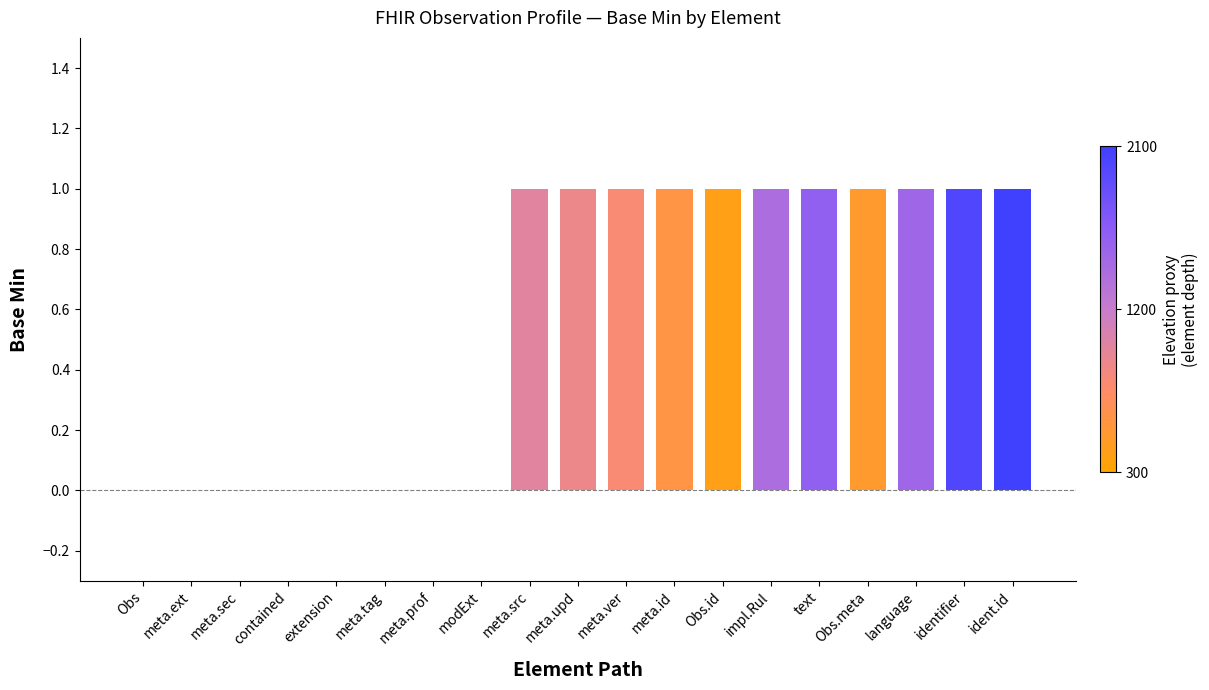

What is the ratio of the value at ident.id to the value at meta.upd?

1.0